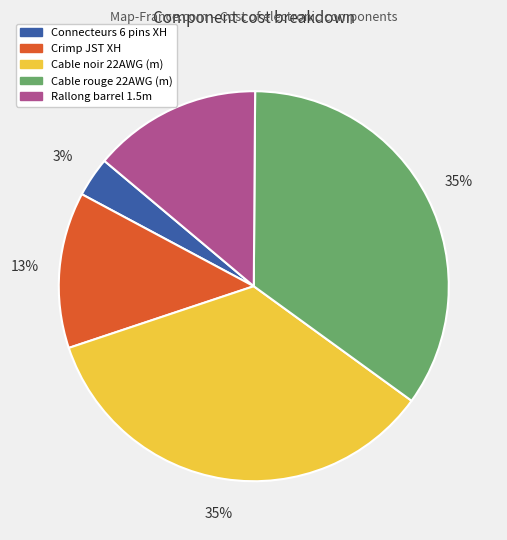

Which slice is the smallest?

Connecteurs 6 pins XH